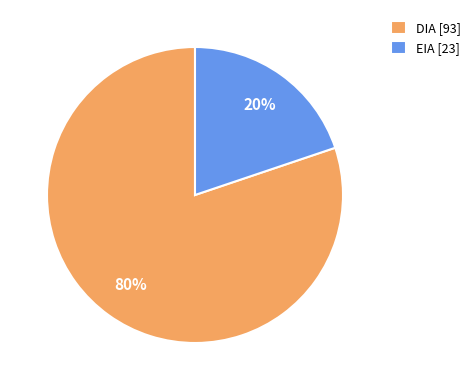

What is the largest slice in the pie chart?

DIA